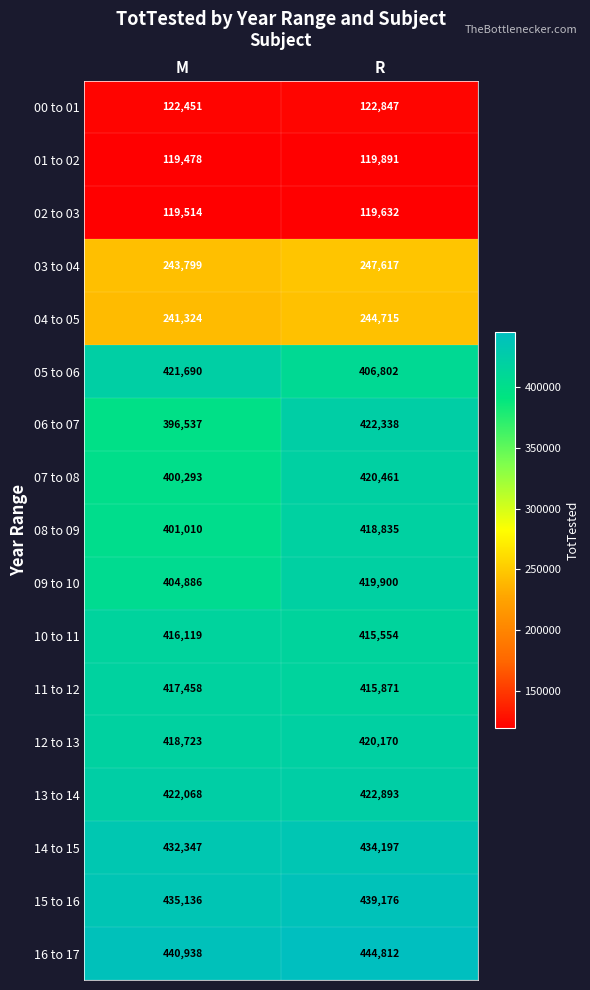

Rank the series at M from lowest to highest value.

01 to 02, 02 to 03, 00 to 01, 04 to 05, 03 to 04, 06 to 07, 07 to 08, 08 to 09, 09 to 10, 10 to 11, 11 to 12, 12 to 13, 05 to 06, 13 to 14, 14 to 15, 15 to 16, 16 to 17